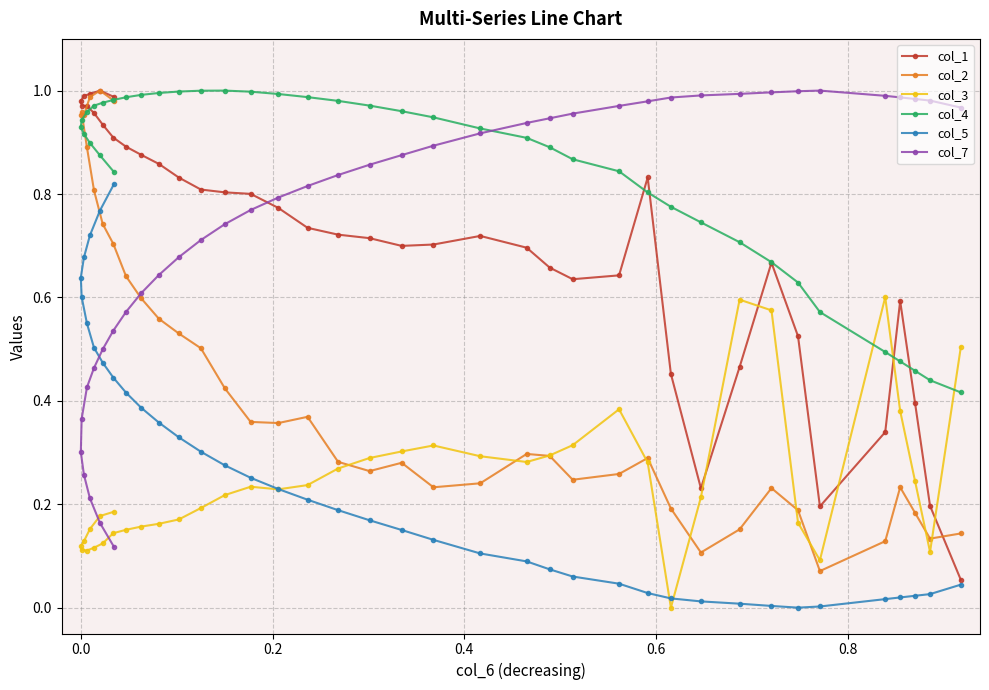

True or false: col_1 has more than 0 interior local peaks.

True